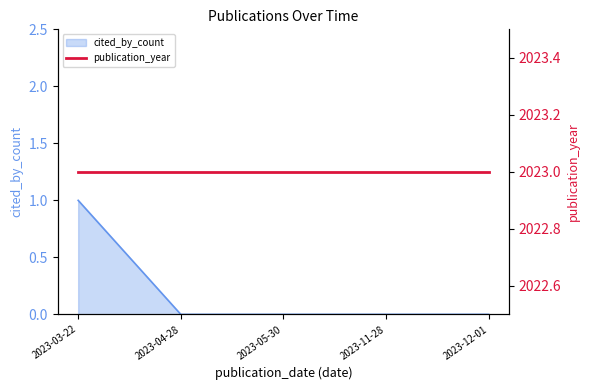

How many lines are shown in the chart?

1